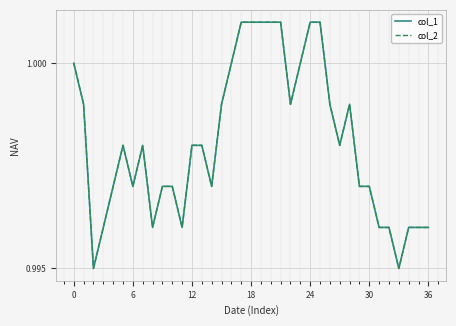

Reading left to right, extract all data points from this chart.

col_1: 1.0	1.0	1.0	1.0	1.0	1.0	1.0	1.0	1.0	1.0	1.0	1.0	1.0	1.0	1.0	1.0	1.0	1.0	1.0	1.0	1.0	1.0	1.0	1.0	1.0	1.0	1.0	1.0	1.0	1.0	1.0	1.0	1.0	1.0	1.0	1.0	1.0
col_2: 1.0	1.0	1.0	1.0	1.0	1.0	1.0	1.0	1.0	1.0	1.0	1.0	1.0	1.0	1.0	1.0	1.0	1.0	1.0	1.0	1.0	1.0	1.0	1.0	1.0	1.0	1.0	1.0	1.0	1.0	1.0	1.0	1.0	1.0	1.0	1.0	1.0